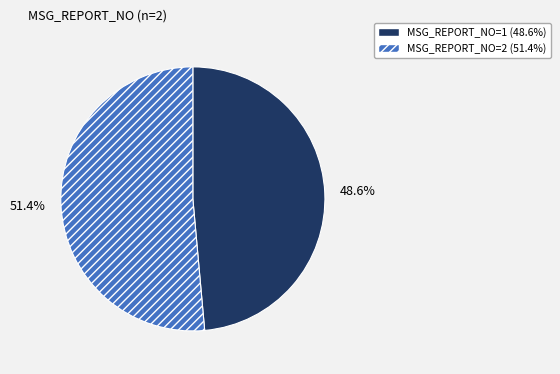

Combined, what portion of the pie is MSG_REPORT_NO=2 (51.4%) and MSG_REPORT_NO=1 (48.6%)?

100.0%